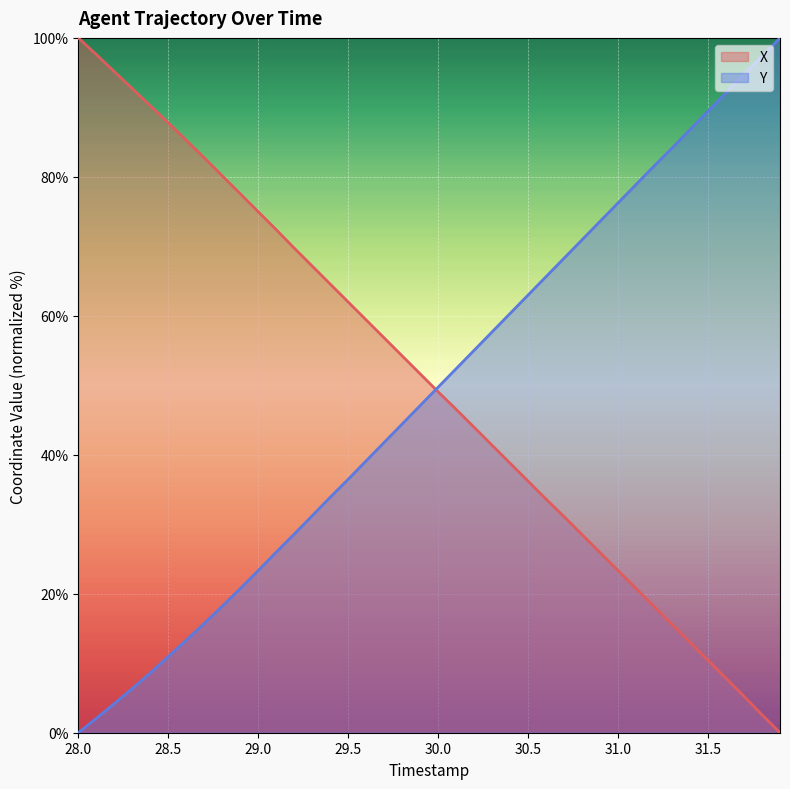

Is it true that X equals 12.0 at 31.6?

False